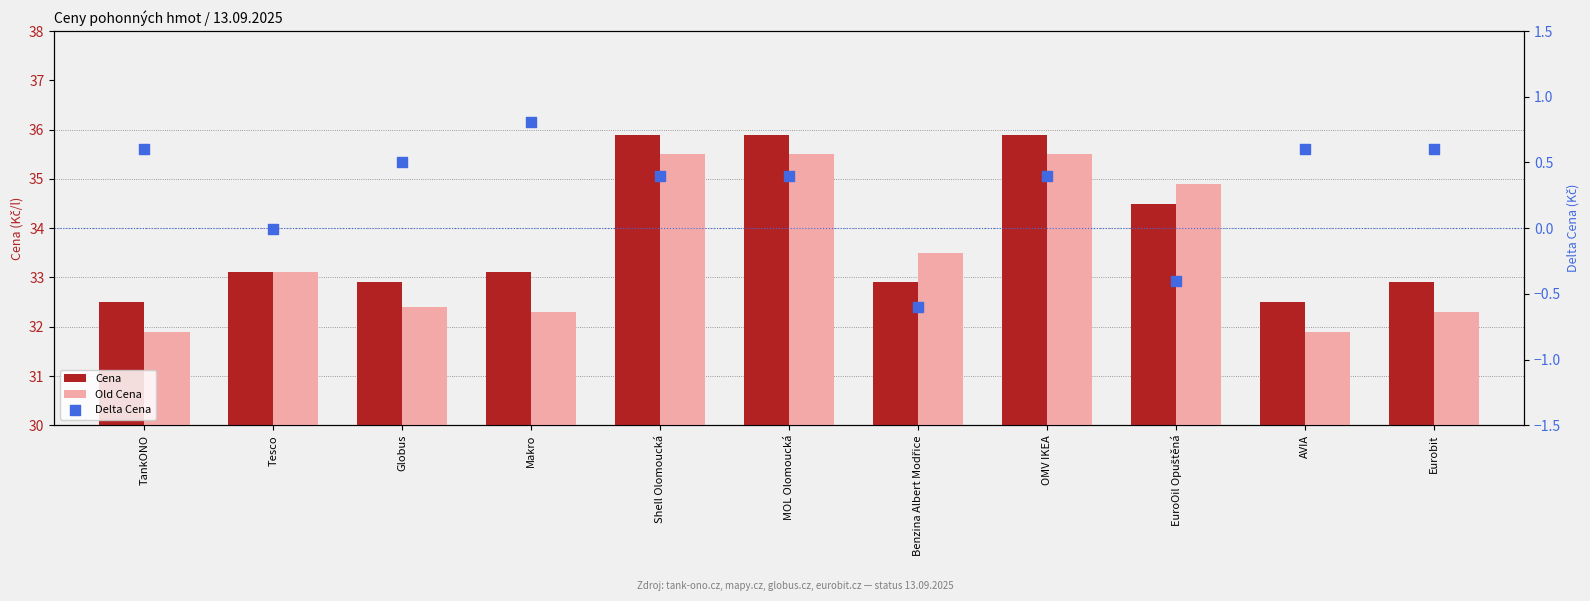

Which series reaches the minimum Y coordinate?

Delta Cena